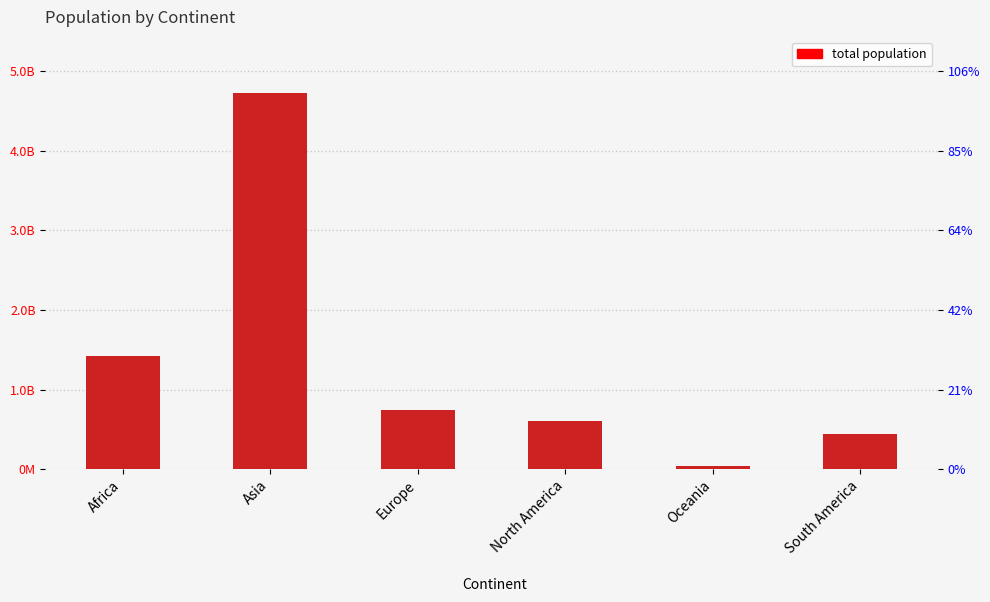

What is the smallest value displayed?

45038554